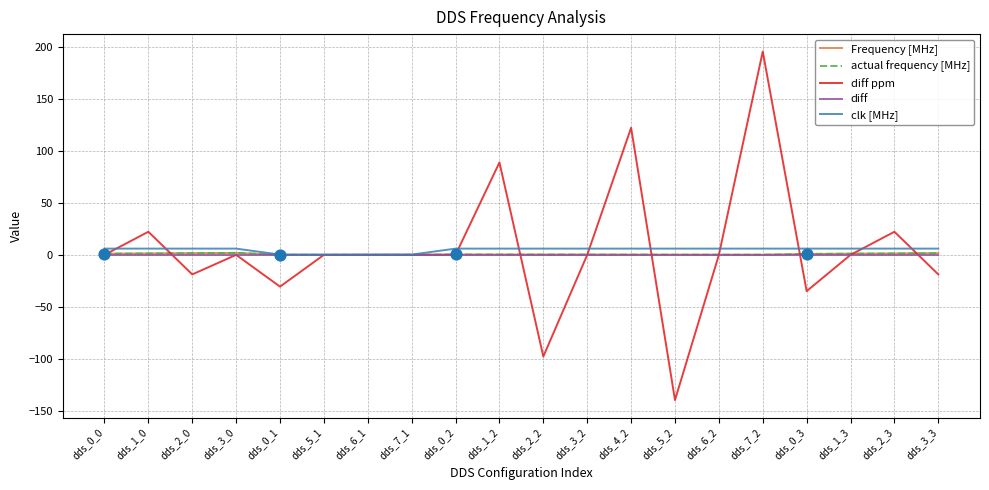

Which series has the largest range (max minus min)?

diff ppm